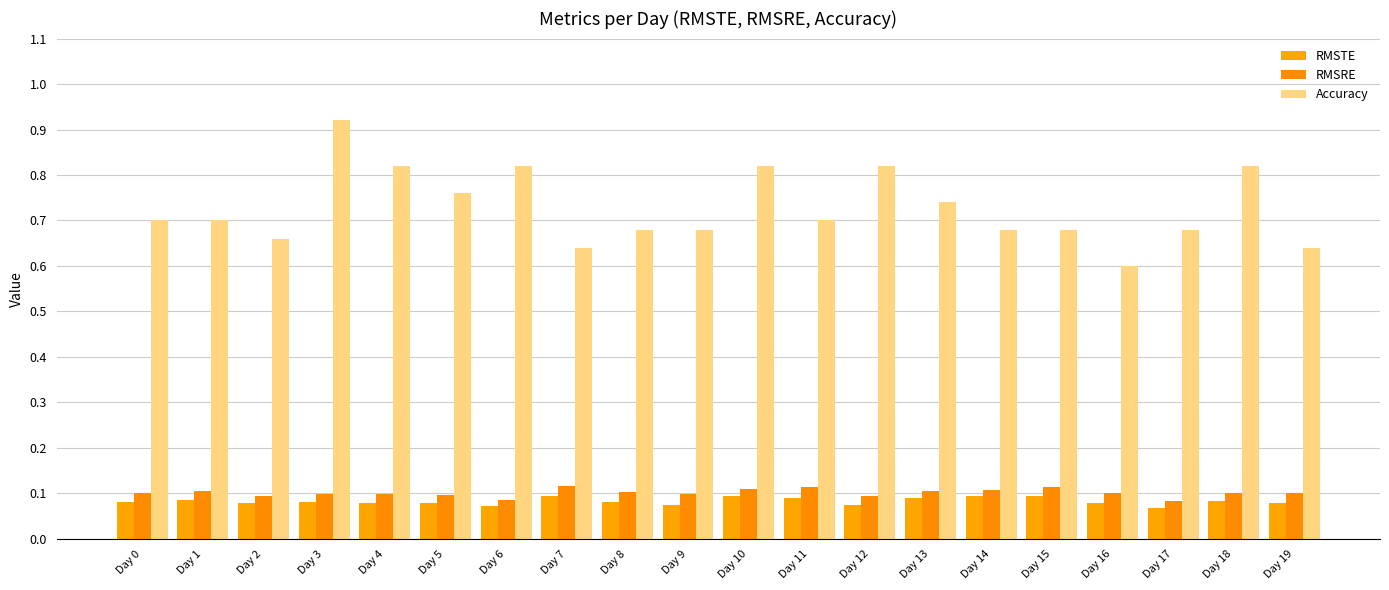

Rank the categories by RMSRE value from lowest to highest.

Day 17, Day 6, Day 12, Day 2, Day 5, Day 3, Day 4, Day 9, Day 16, Day 0, Day 18, Day 19, Day 8, Day 13, Day 1, Day 14, Day 10, Day 11, Day 15, Day 7